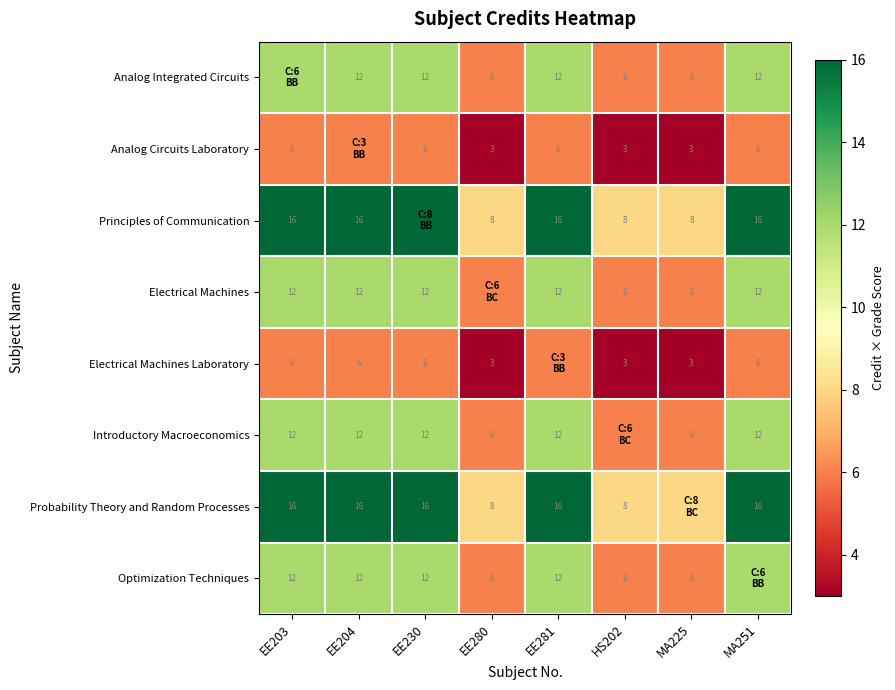

The Electrical Machines Laboratory series shows 4 at EE204. True or false?

False